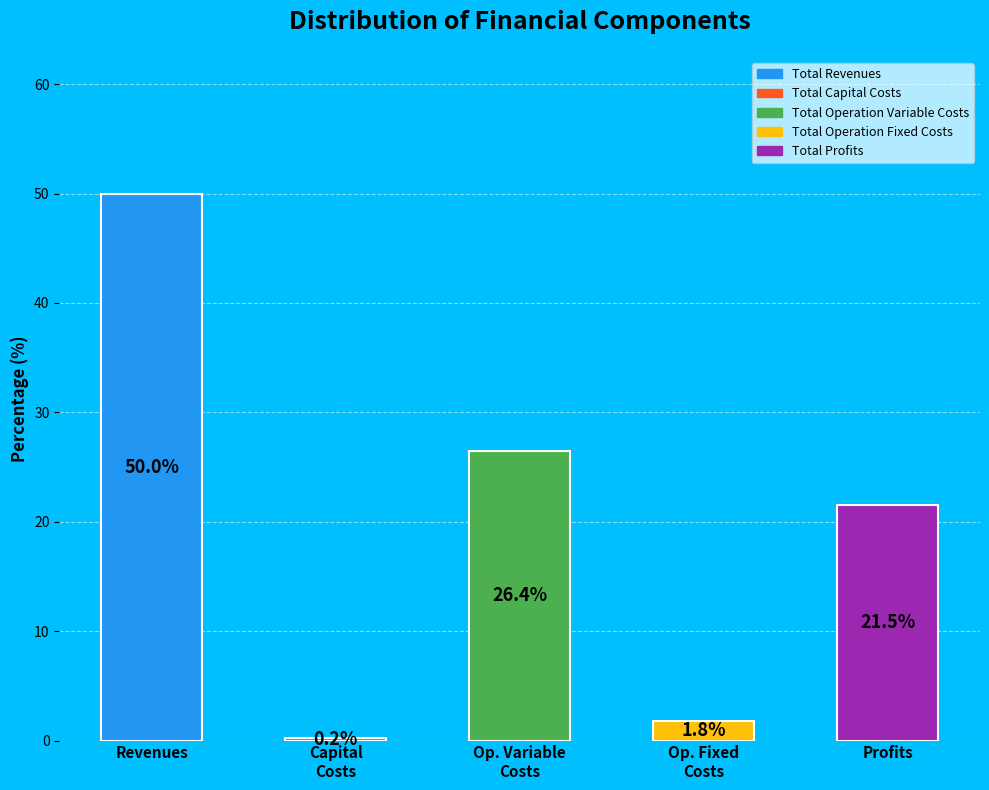

Rank the categories by value from highest to lowest.

Total Revenues, Total Operation Variable Costs, Total Profits, Total Operation Fixed Costs, Total Capital Costs